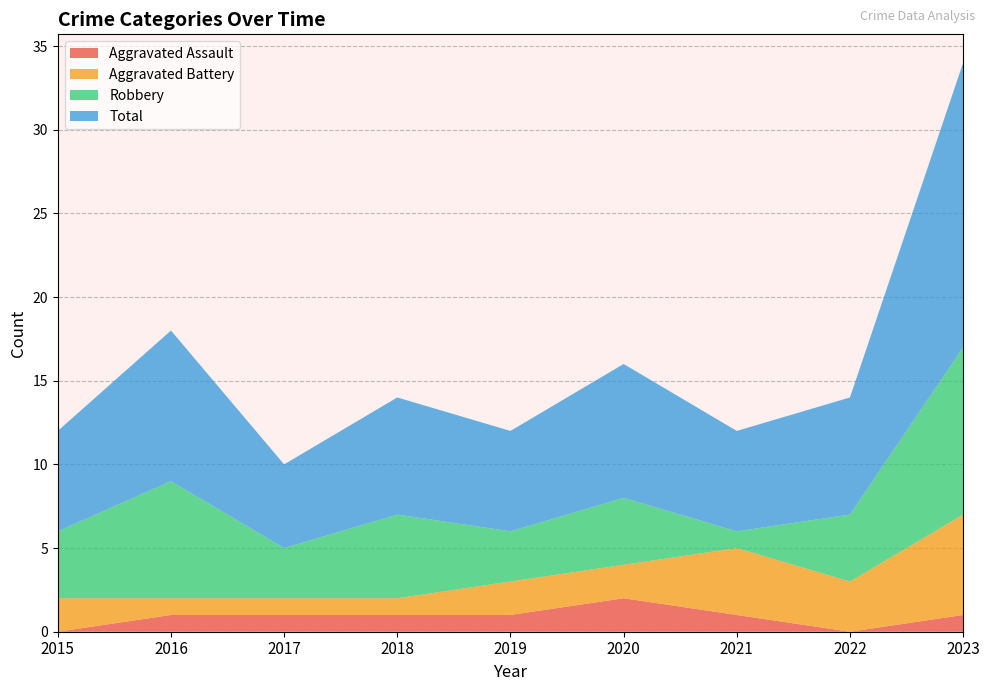

Reading left to right, what are all the values shown in this chart?

Aggravated Assault: 2015=0	2016=1	2017=1	2018=1	2019=1	2020=2	2021=1	2022=0	2023=1
Aggravated Battery: 2015=2	2016=1	2017=1	2018=1	2019=2	2020=2	2021=4	2022=3	2023=6
Robbery: 2015=4	2016=7	2017=3	2018=5	2019=3	2020=4	2021=1	2022=4	2023=10
Total: 2015=6	2016=9	2017=5	2018=7	2019=6	2020=8	2021=6	2022=7	2023=17